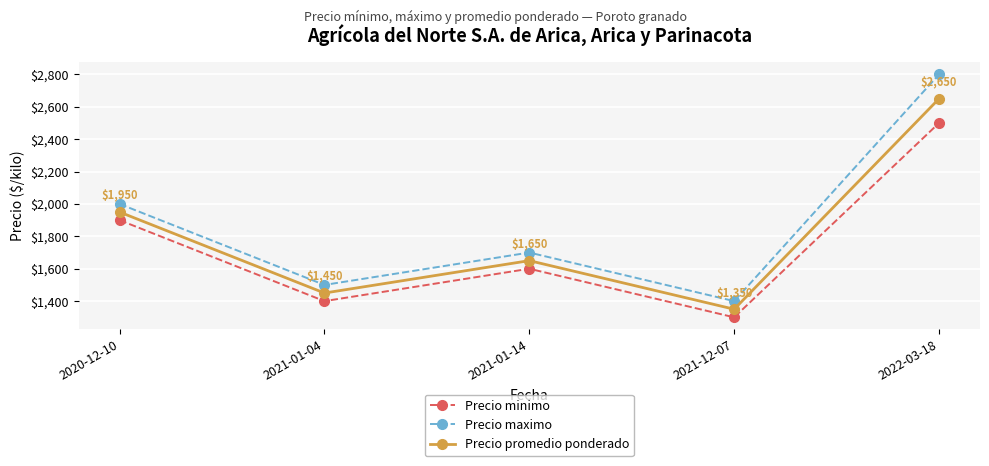

Is the value of Precio promedio ponderado at 2020-12-10 greater than the value of Precio minimo at 2021-12-07?

Yes